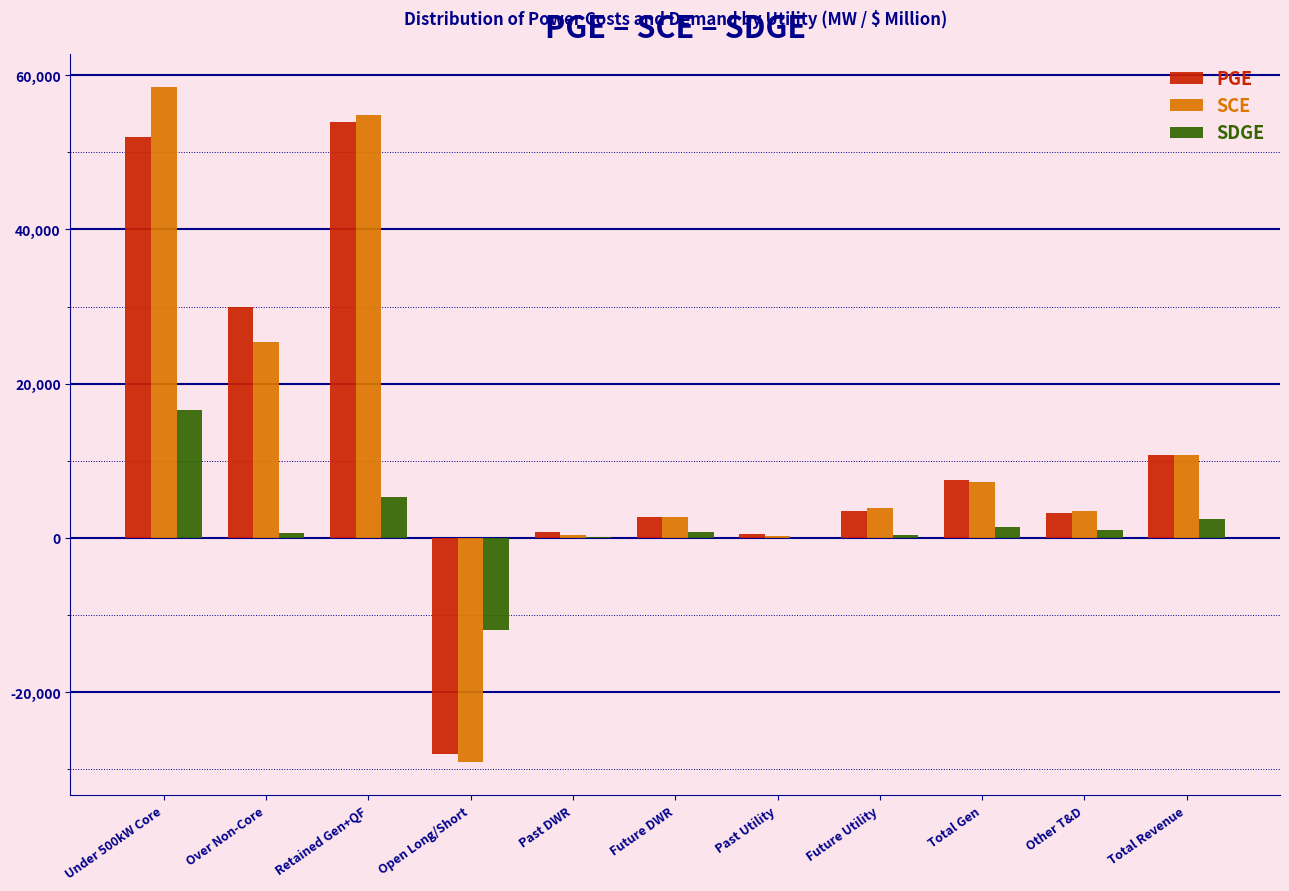

True or false: SCE has a value of 36962.9 at Retained Gen+QF.

False